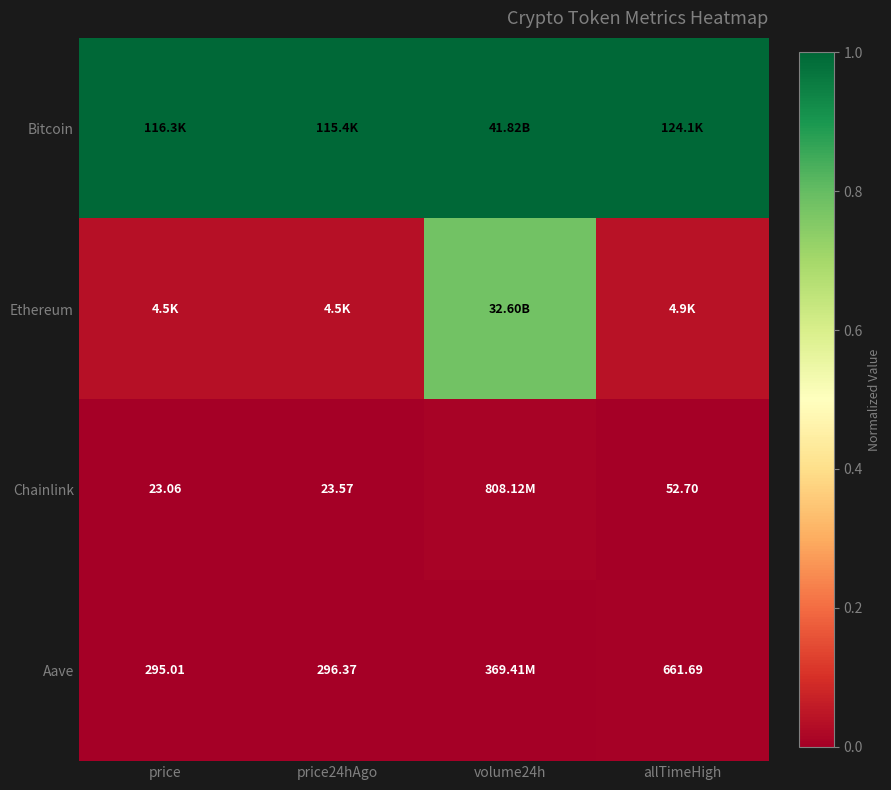

What is the total value across all series at volume24h?

1.8